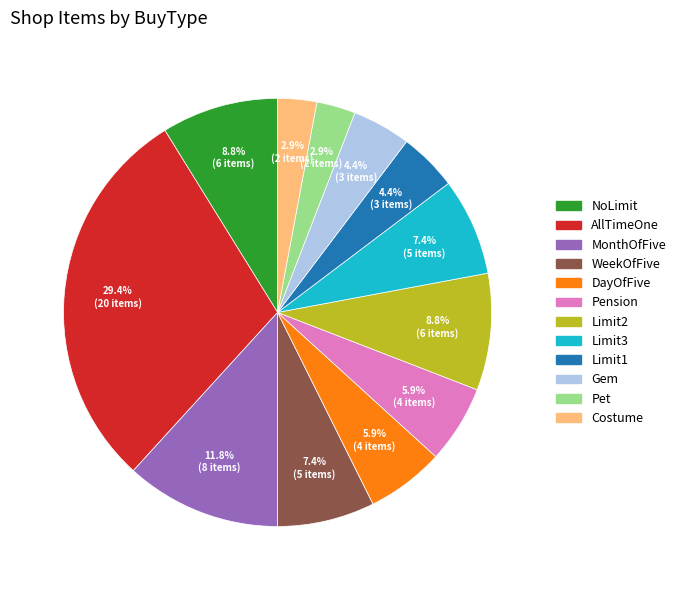

What percentage do WeekOfFive and AllTimeOne together represent?

36.8%